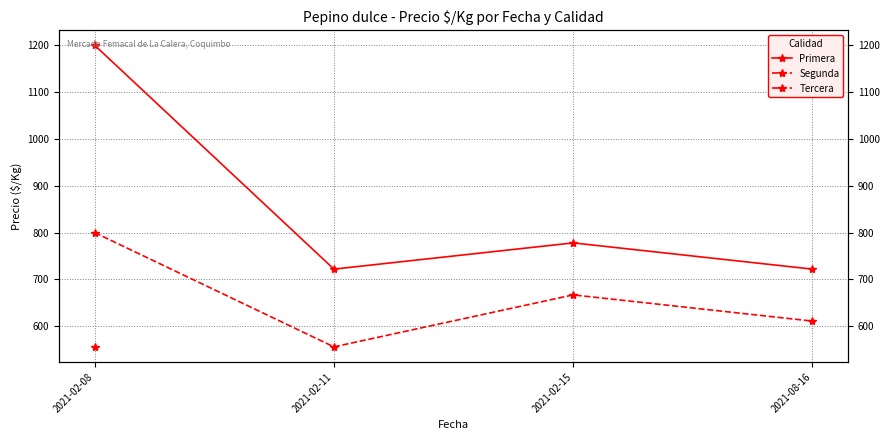

Where does the Primera series first go above 778?

2021-02-08